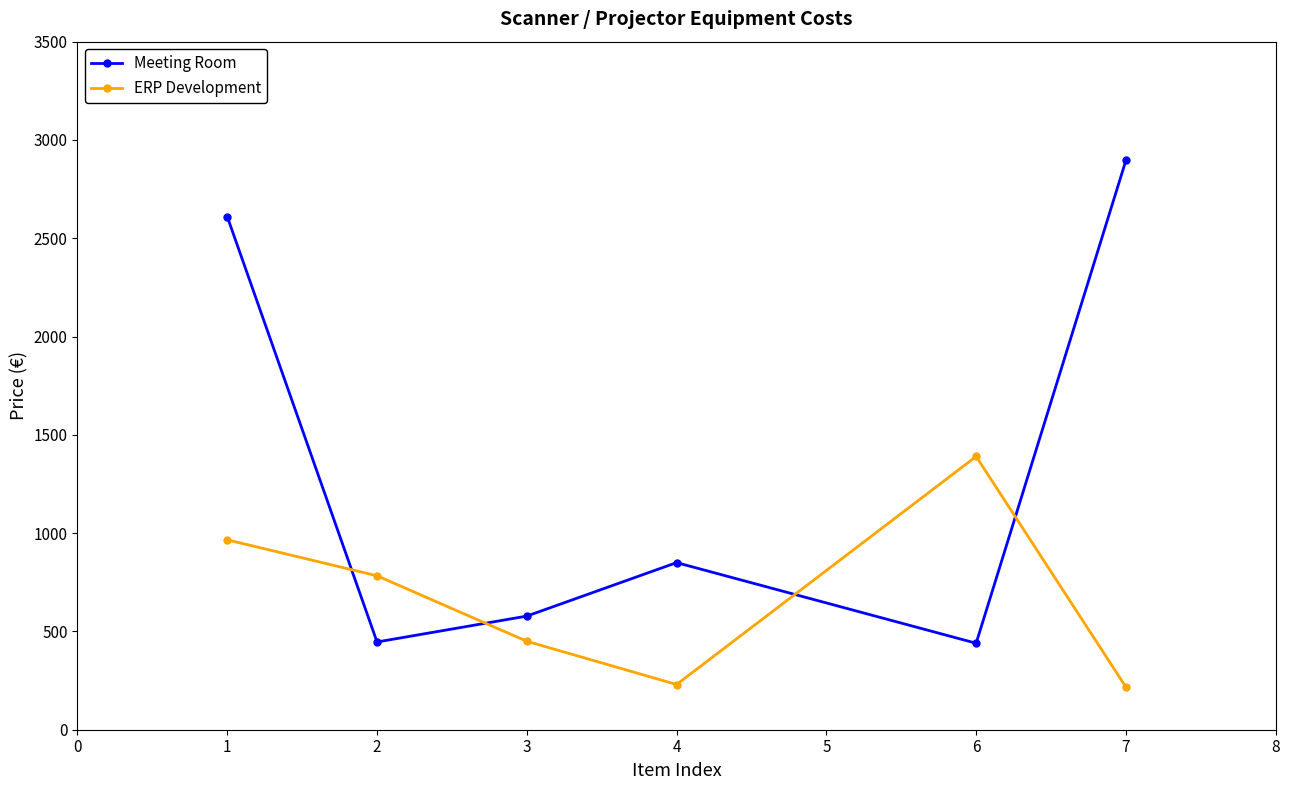

At which category does ERP Development reach its first local peak?

6